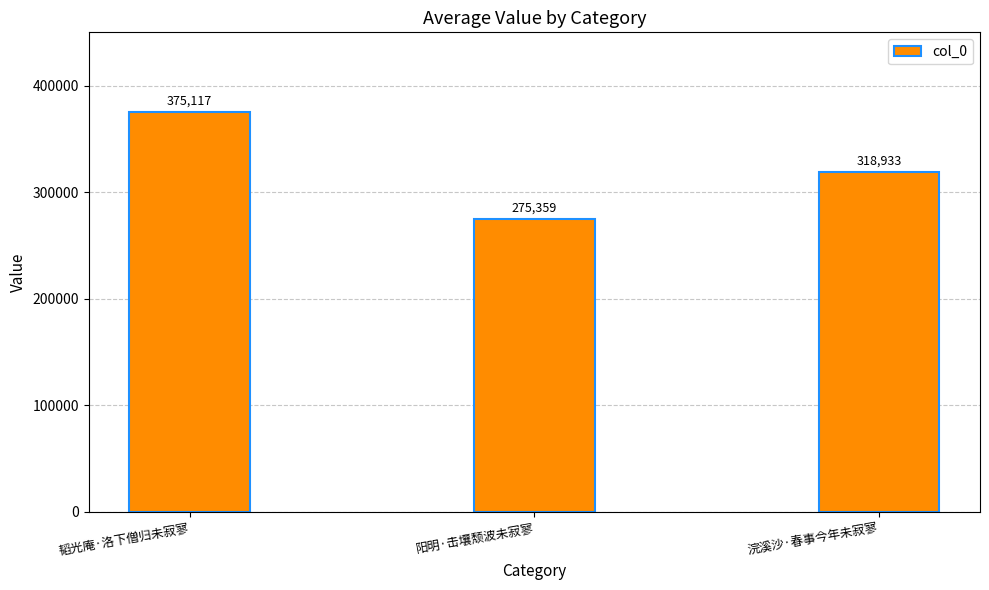

Rank the categories by value from lowest to highest.

阳明·击壤颓波未寂寥, 浣溪沙·春事今年未寂寥, 韬光庵·洛下僧归未寂寥